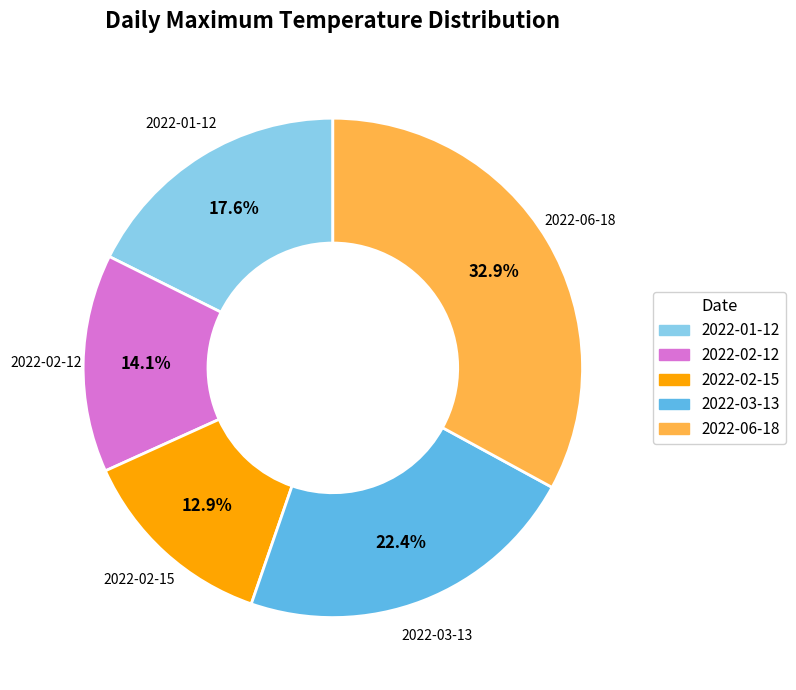

Is there any slice that represents more than half of the pie?

No